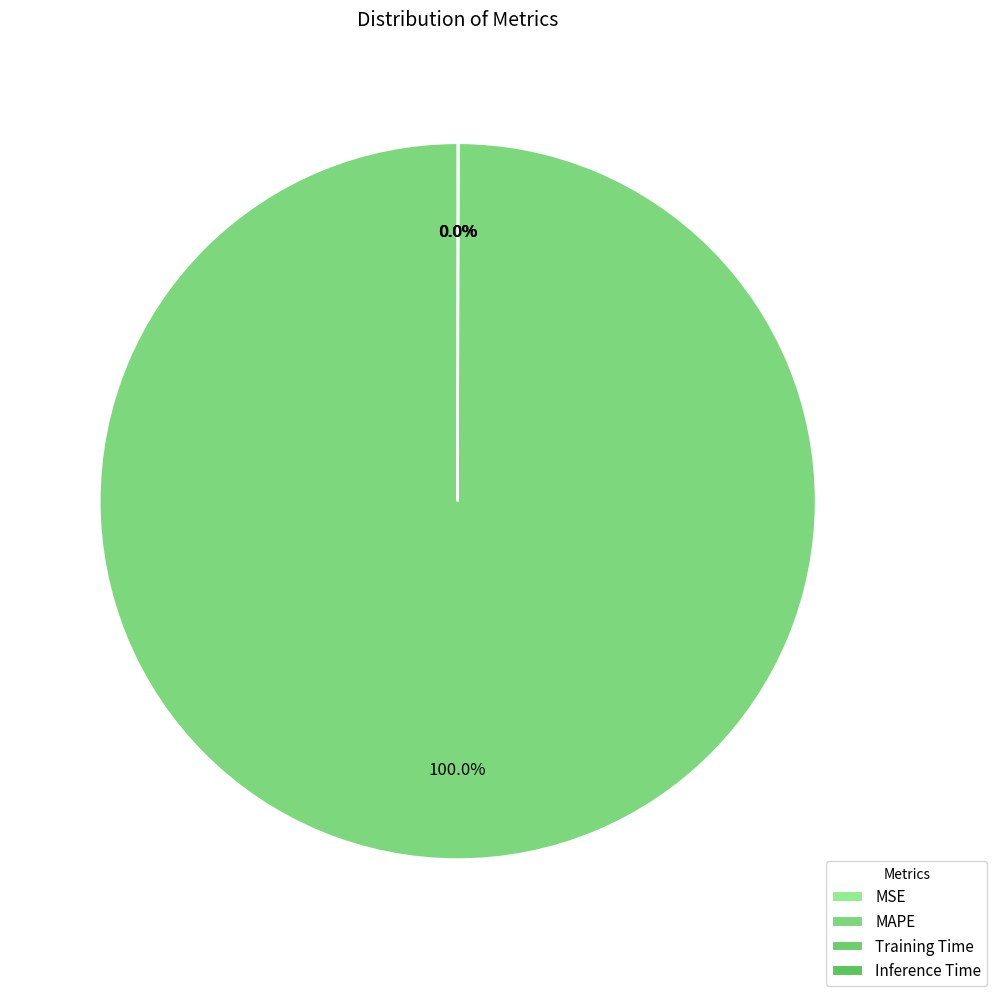

Is it true that Training Time is 1% of the pie?

False